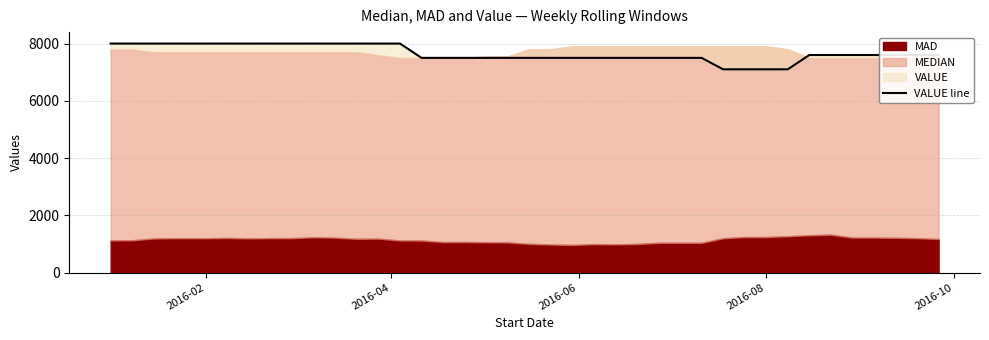

How many lines are shown in the chart?

1